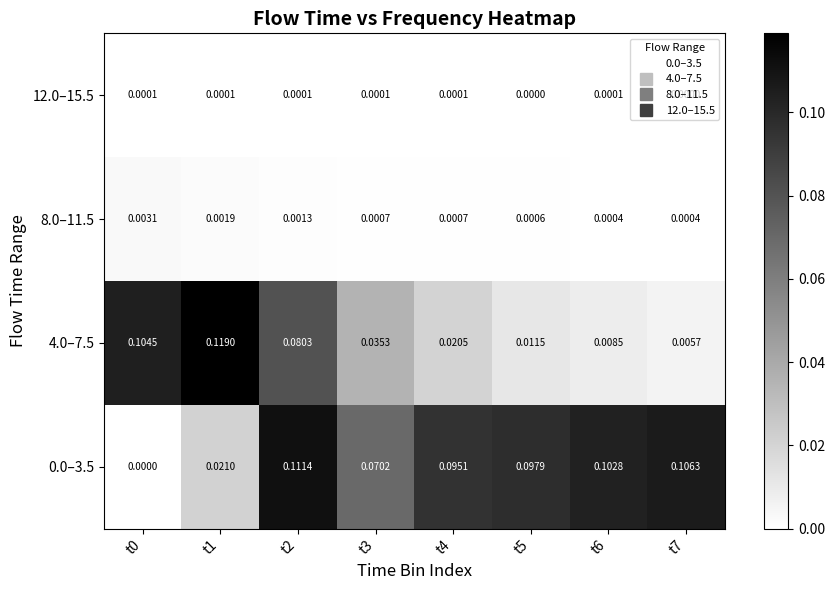

How many distinct data groups are displayed?

4